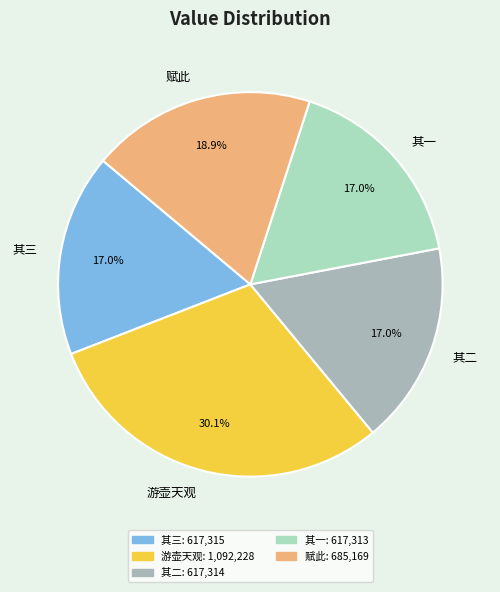

Approximately how many times larger is the value at 其一 compared to 赋此?

0.9